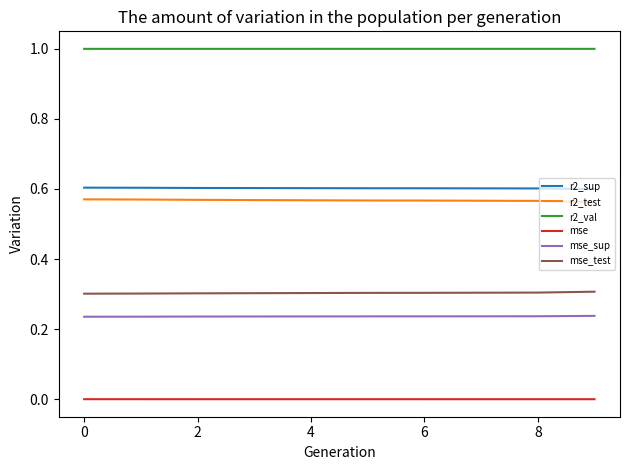

True or false: r2_val and r2_sup cross at least once.

False